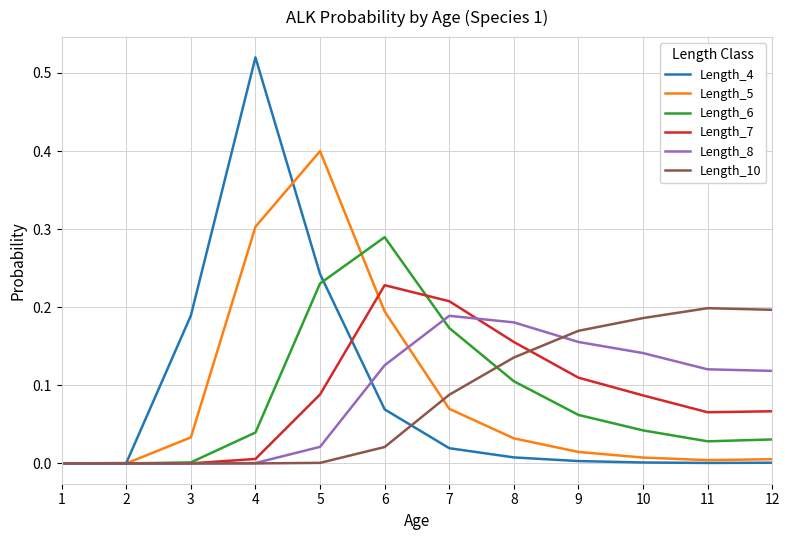

Which series has the widest spread of values?

Length_4